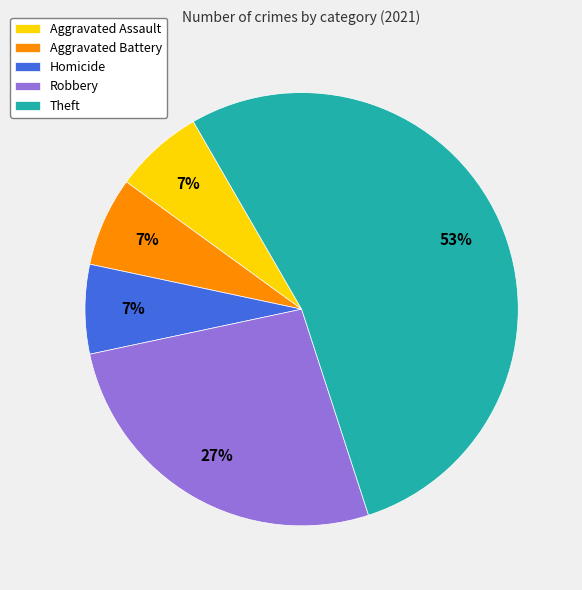

To the nearest percent, what percentage of the pie is Aggravated Battery?

7%